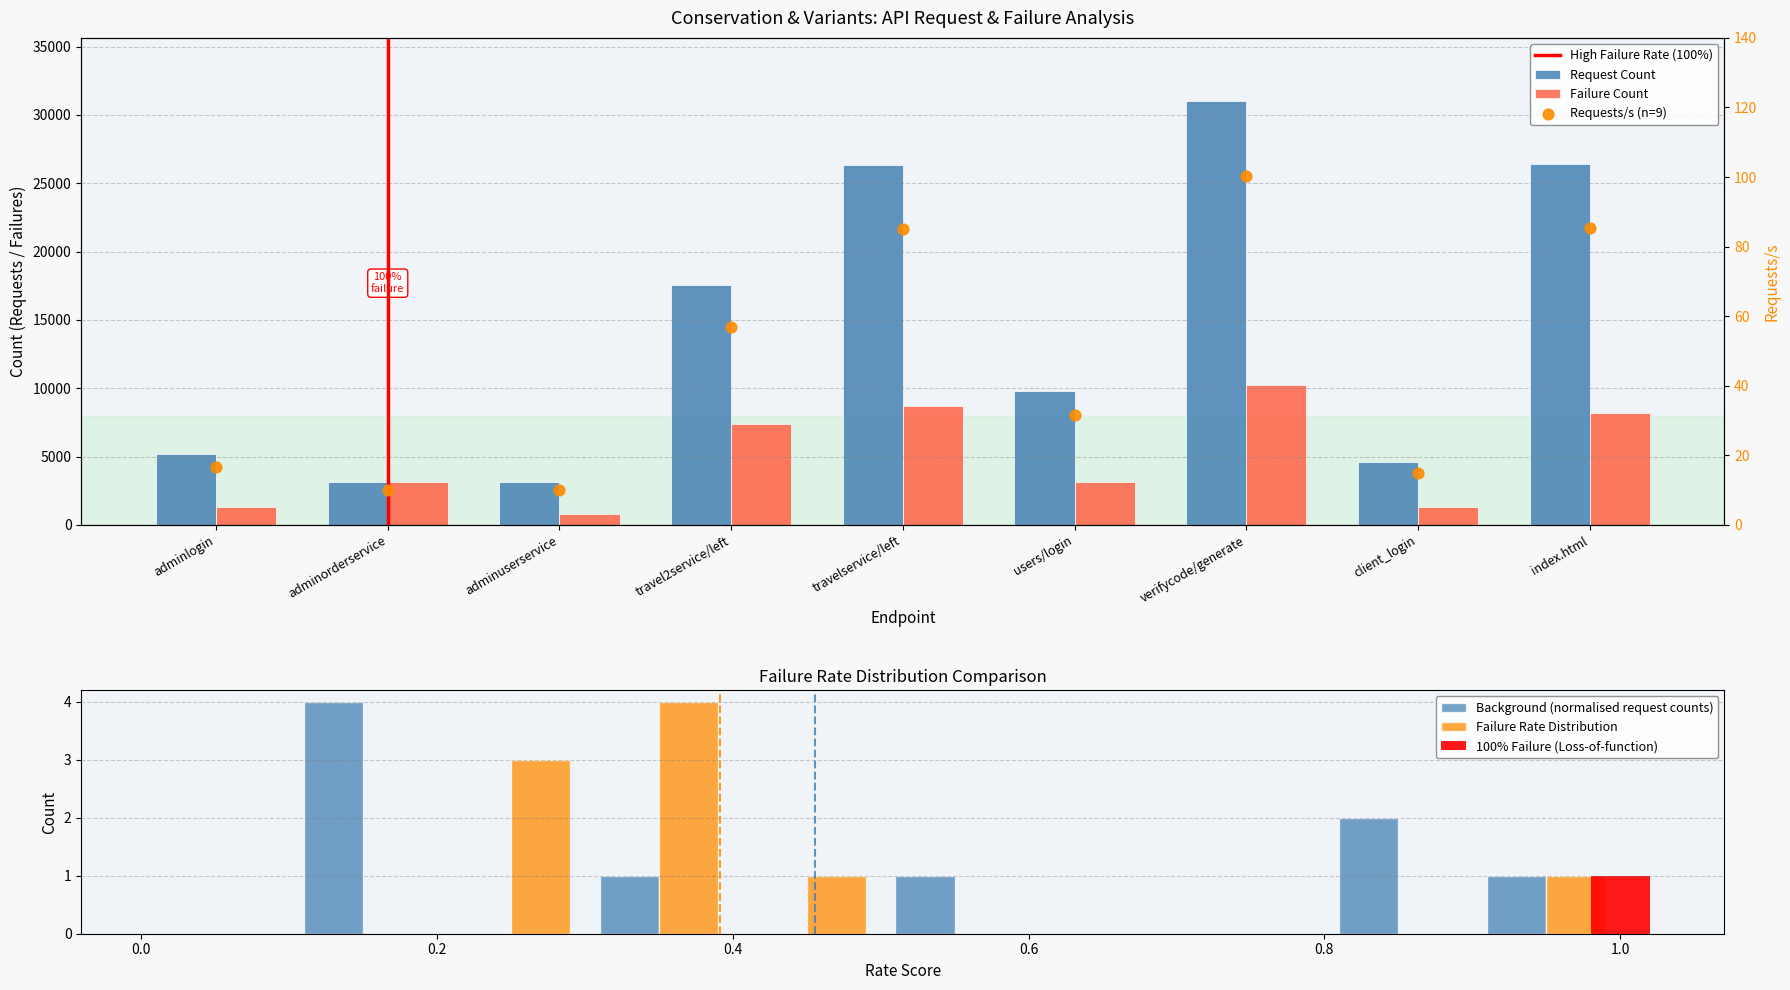

Which series has the largest total across all categories?

Request Count